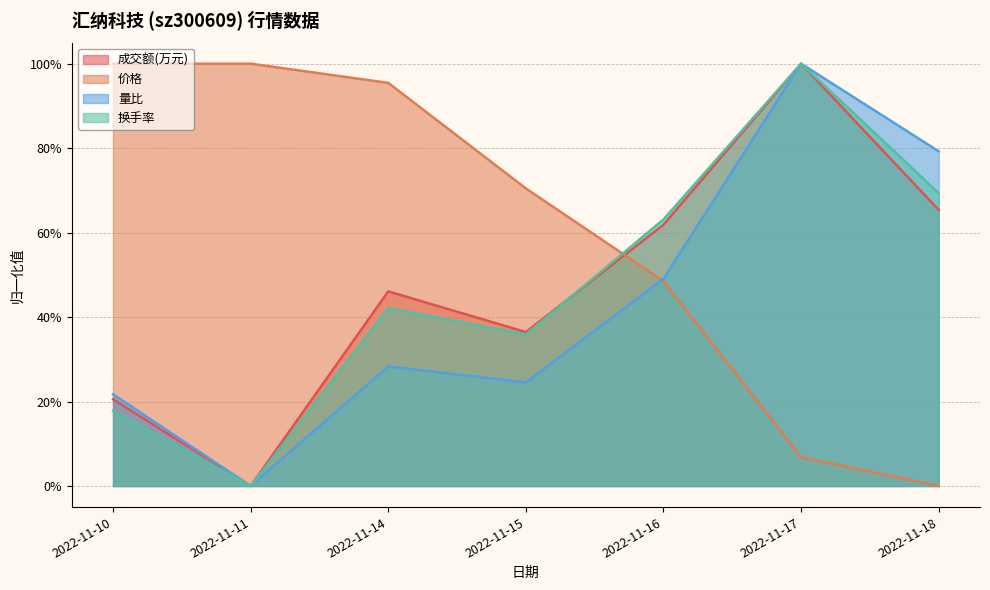

What is the sum of all 换手率 values?

3.3